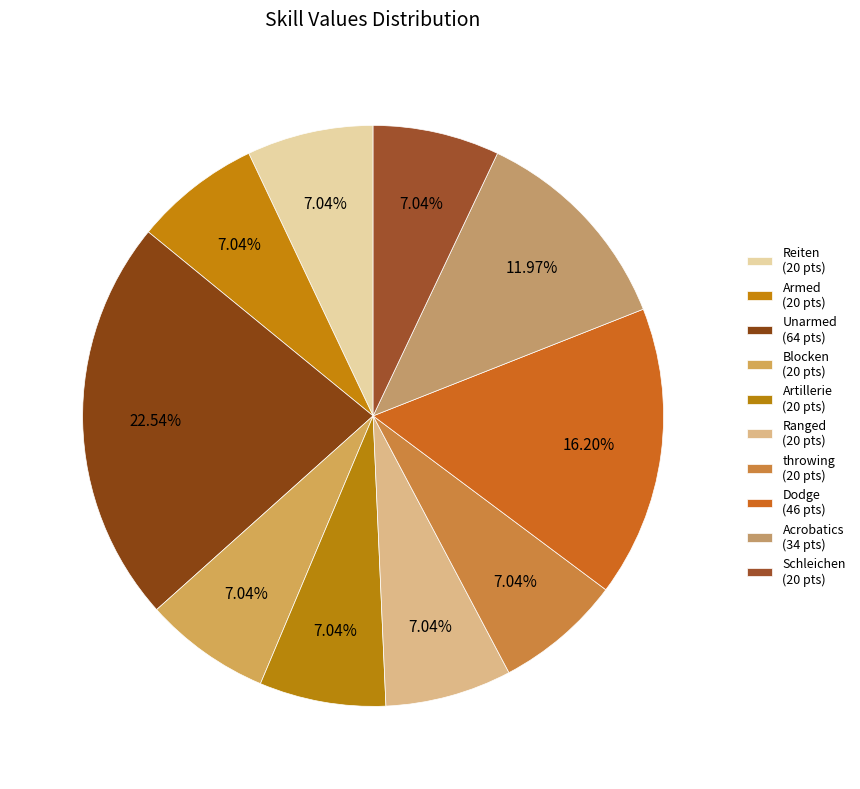

To the nearest percent, what percentage of the pie is Artillerie?

7%